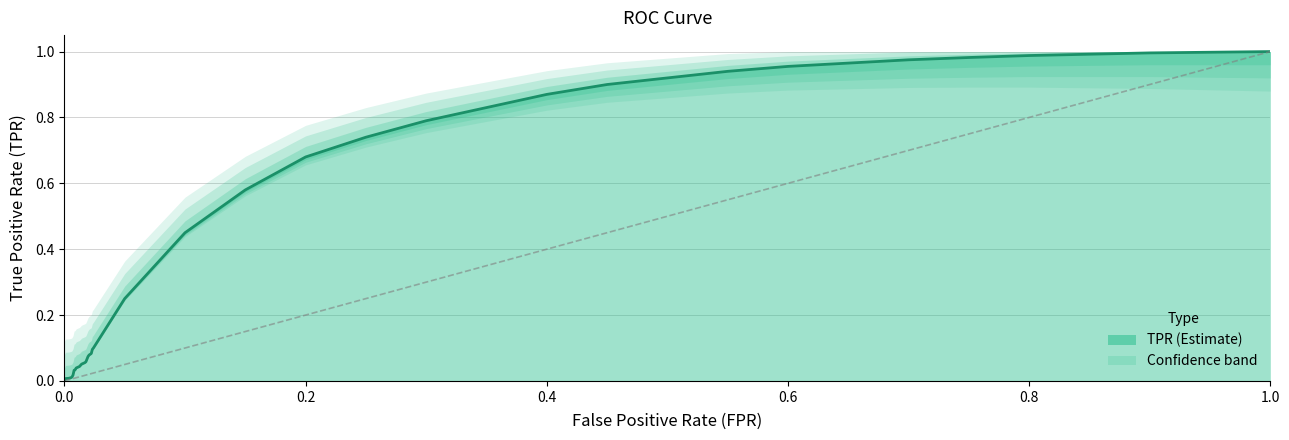

Is it true that the value at 0.2 is 0.4?

False